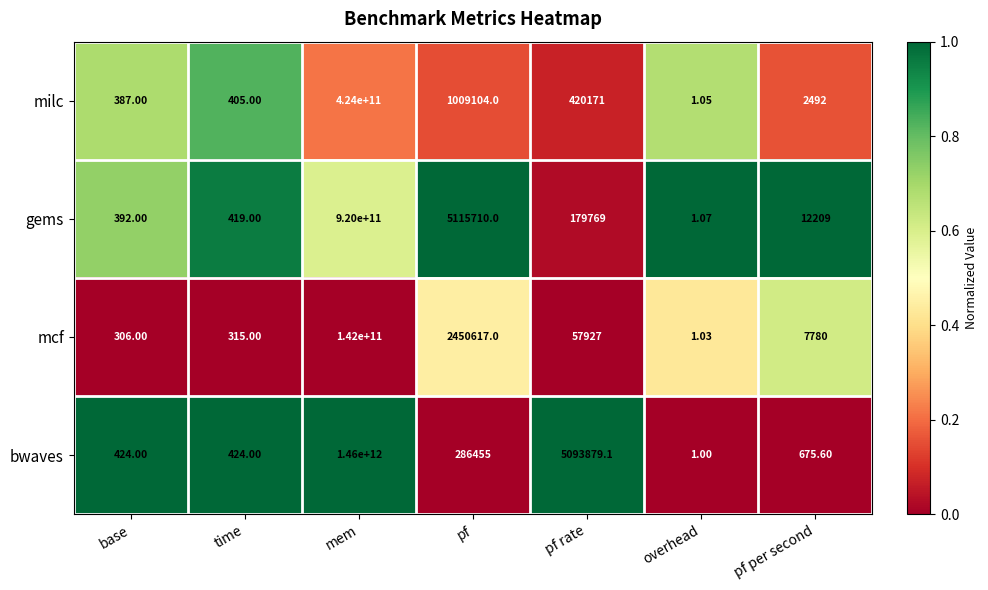

List the labels in order of gems value, smallest first.

overhead, base, time, pf per second, pf rate, pf, mem